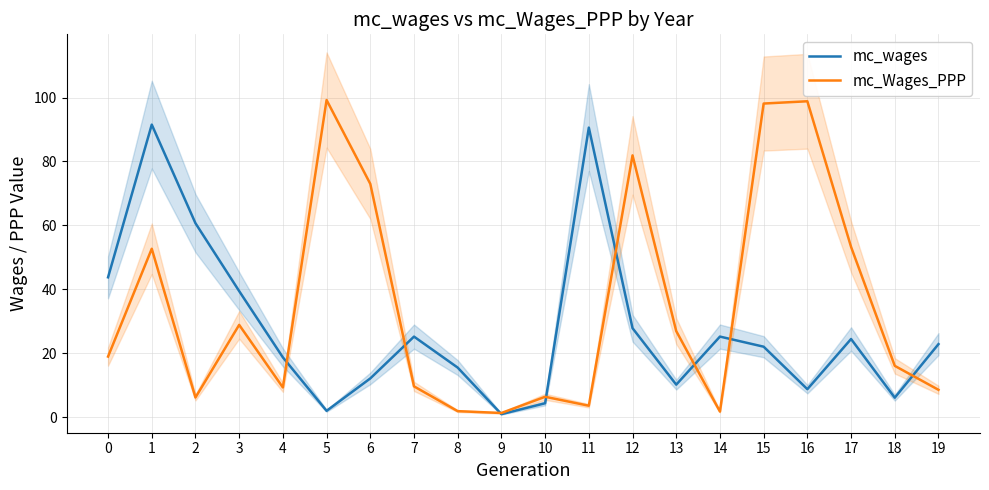

At which label does mc_wages reach its minimum?

9